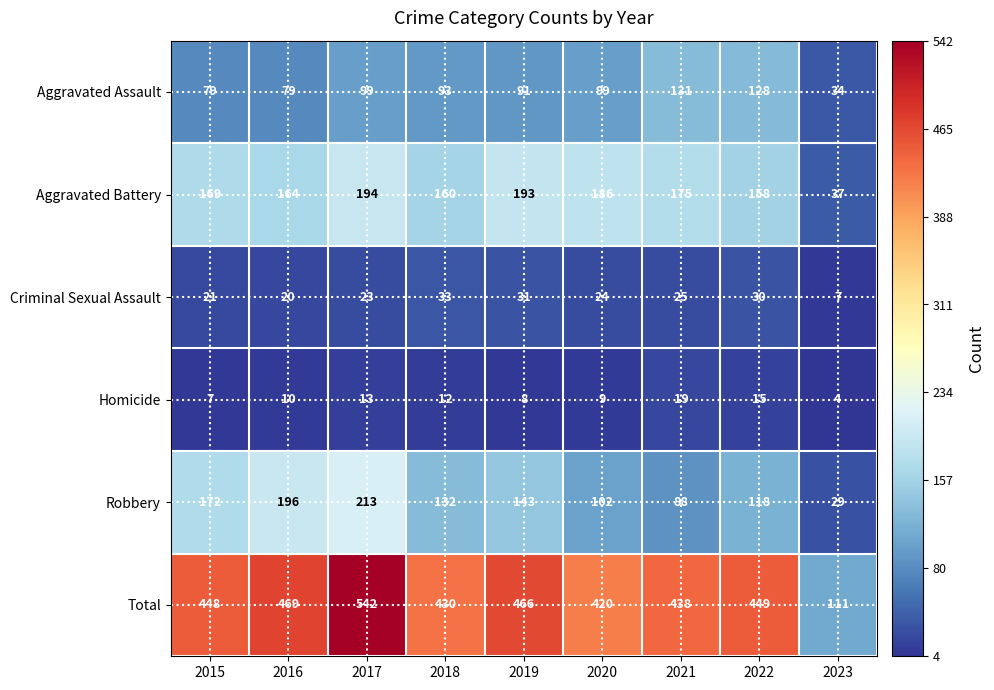

Which series changed the most between 2016 and 2018?

Robbery